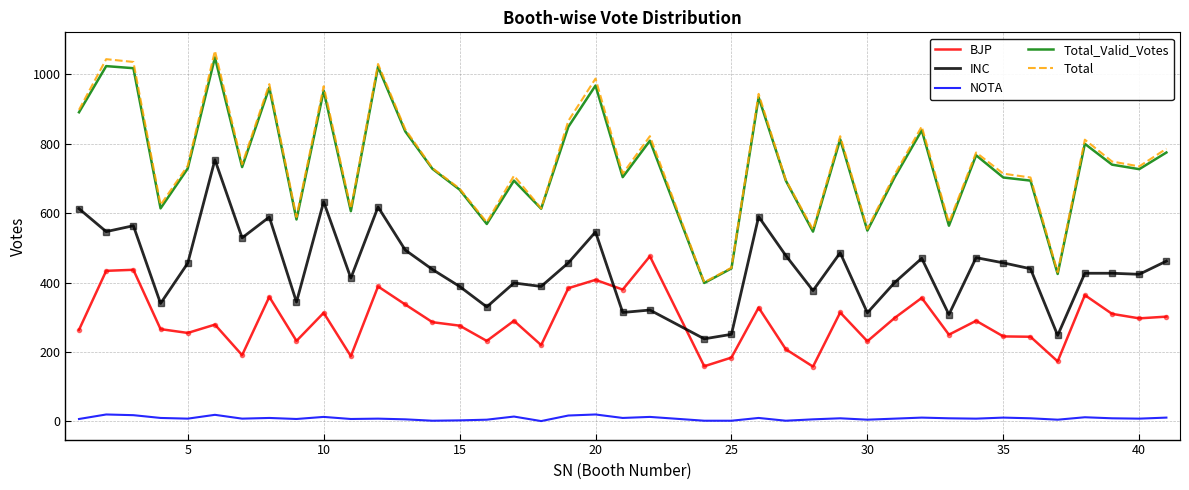

After their last crossing, which series has the higher values: INC or BJP?

INC